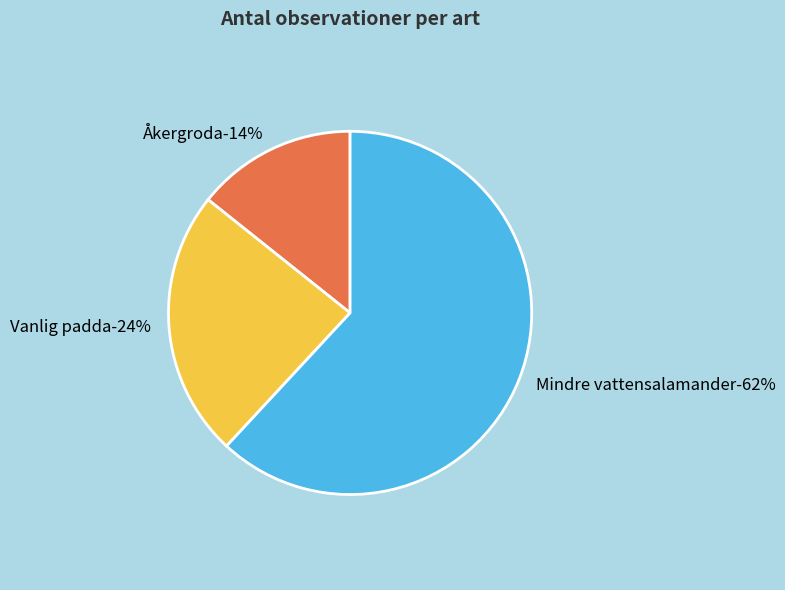

Which has a higher value, Vanlig padda or Mindre vattensalamander?

Mindre vattensalamander